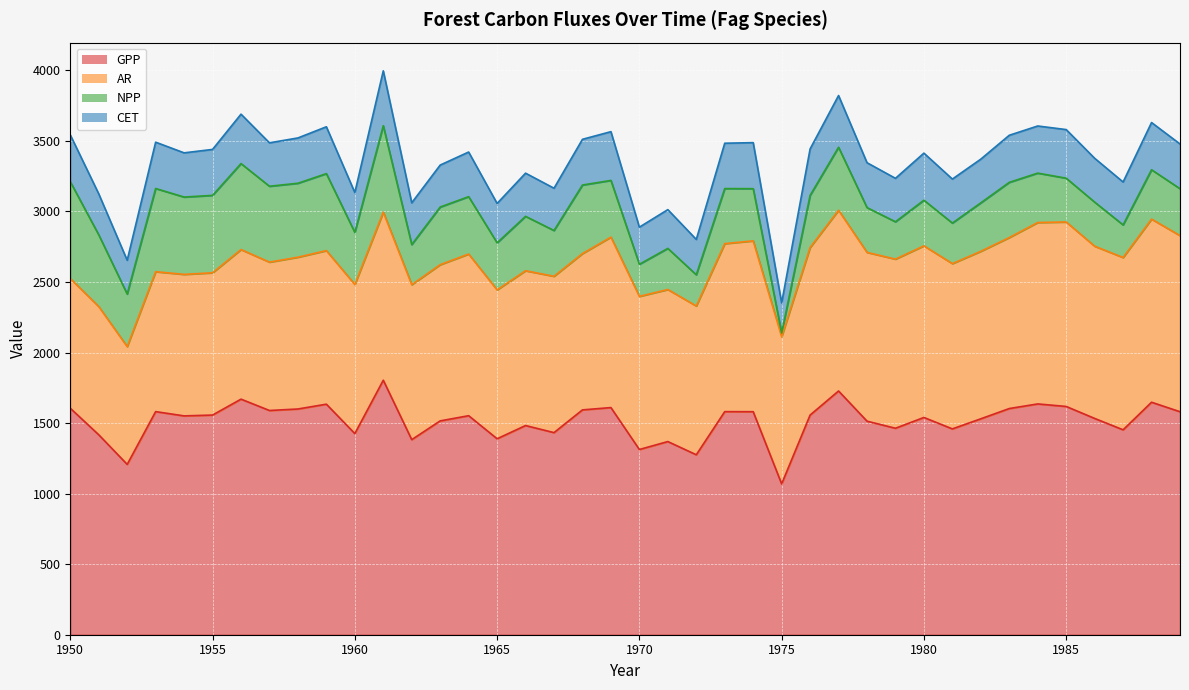

What is the minimum value shown in the chart?

26.6